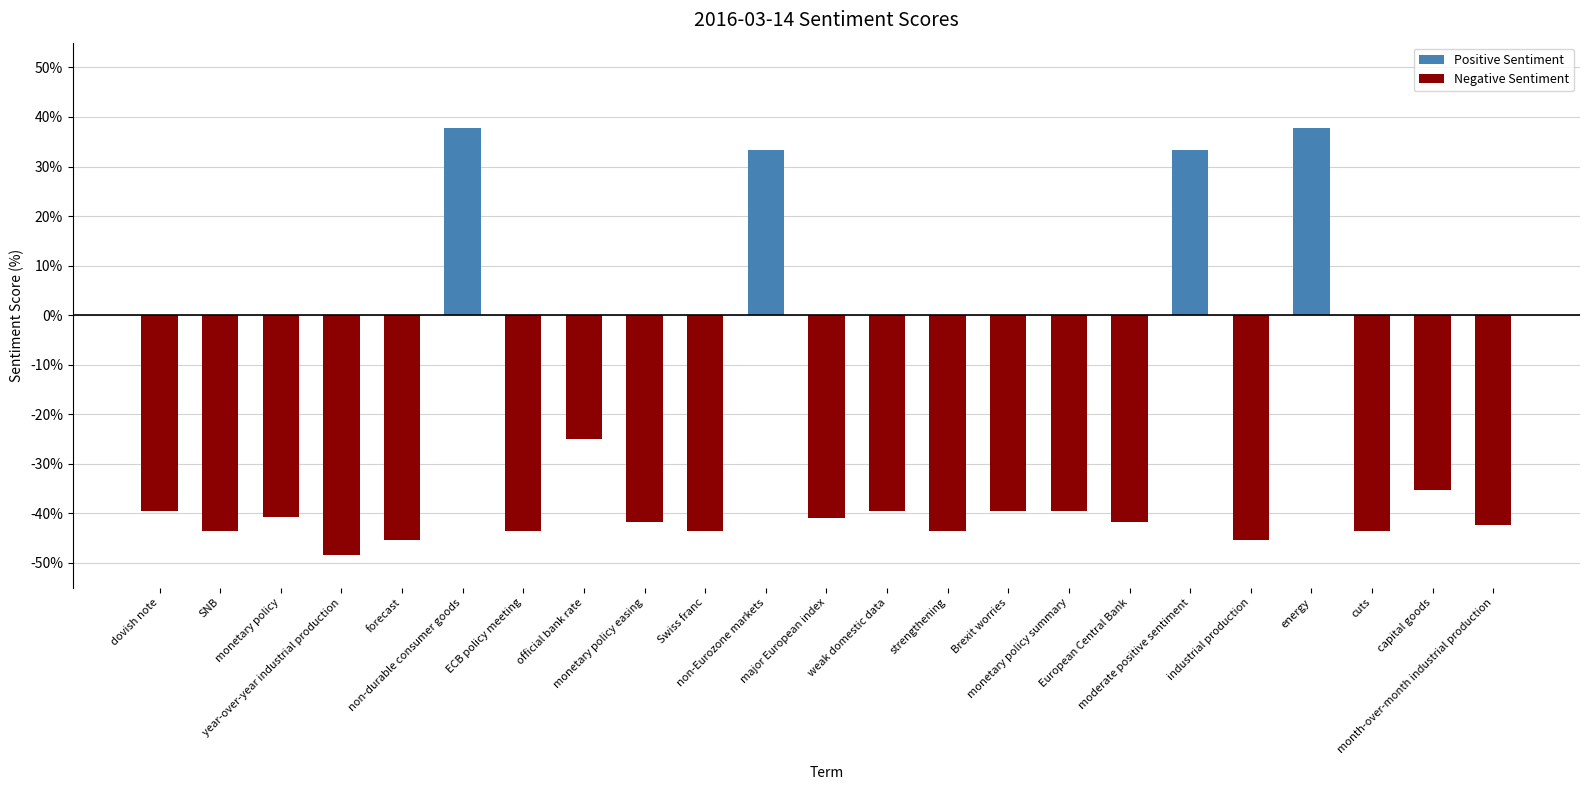

Where does the data first go above 0?

non-durable consumer goods